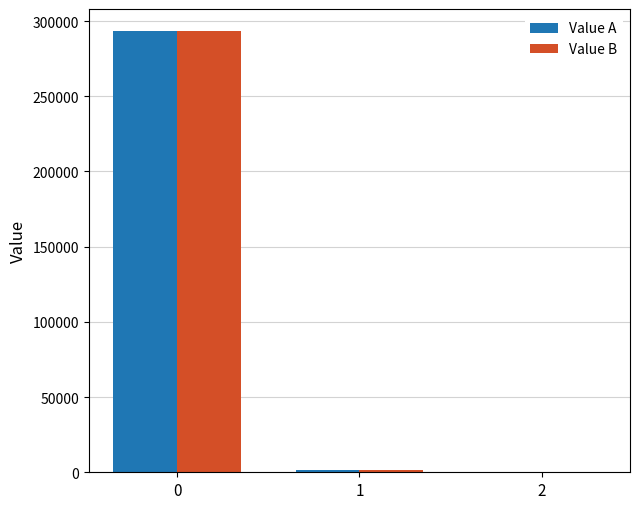

Is it true that Value A equals 121805.1 at 0?

False